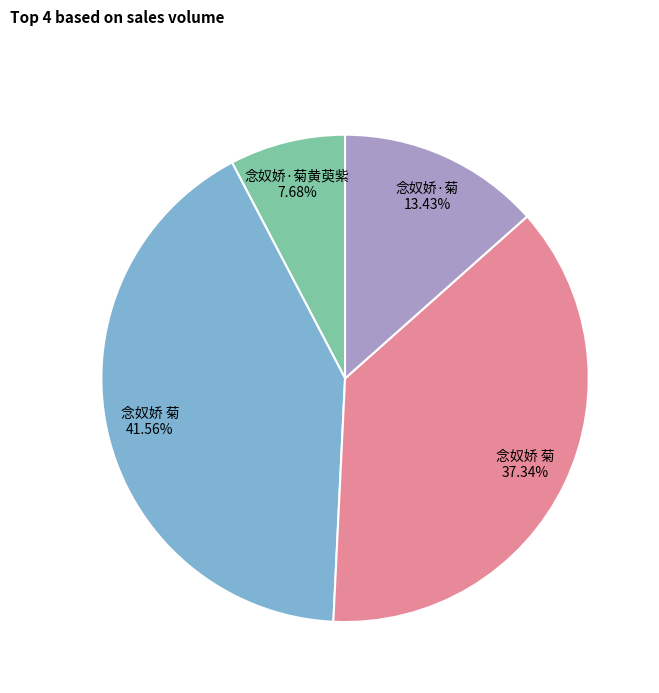

Count the number of slices in the pie.

4